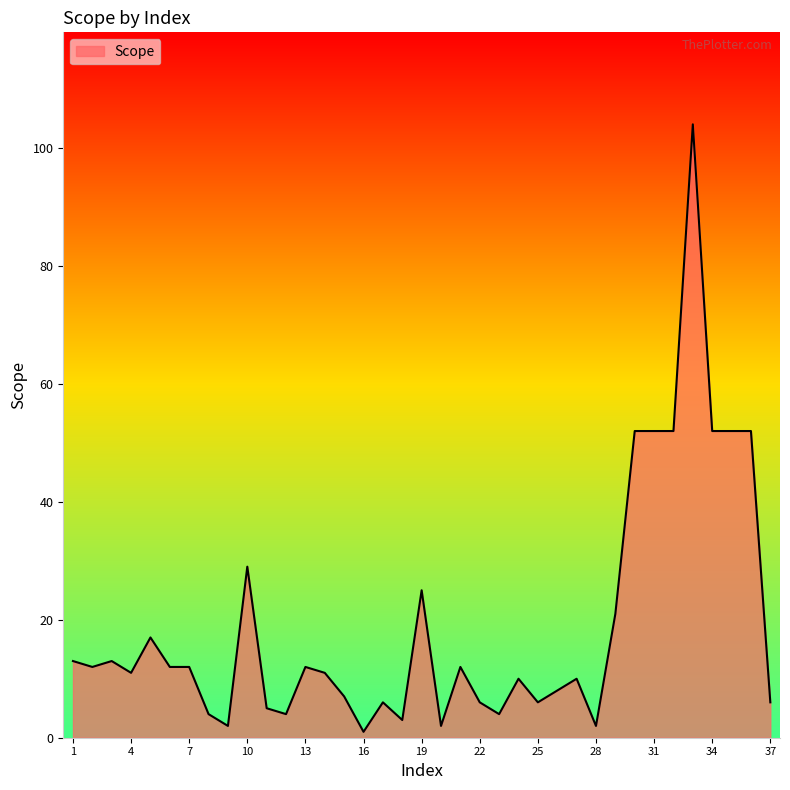

What is the difference between the maximum and minimum values?

103